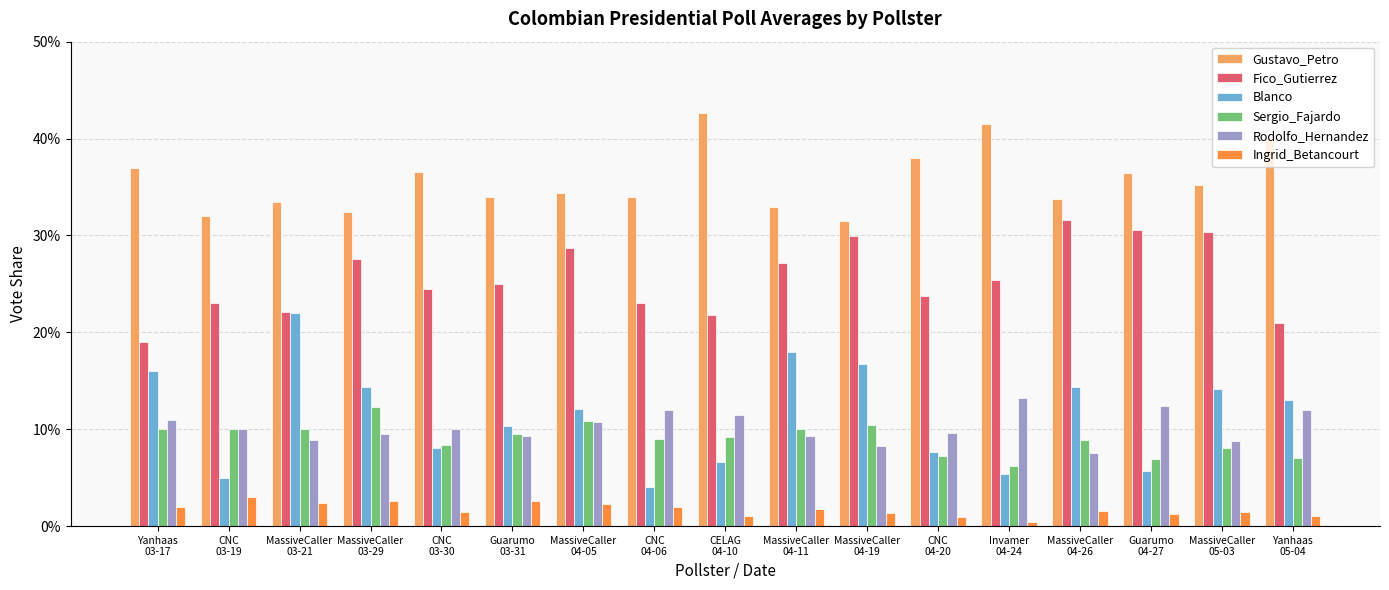

Does the chart contain any negative values?

No